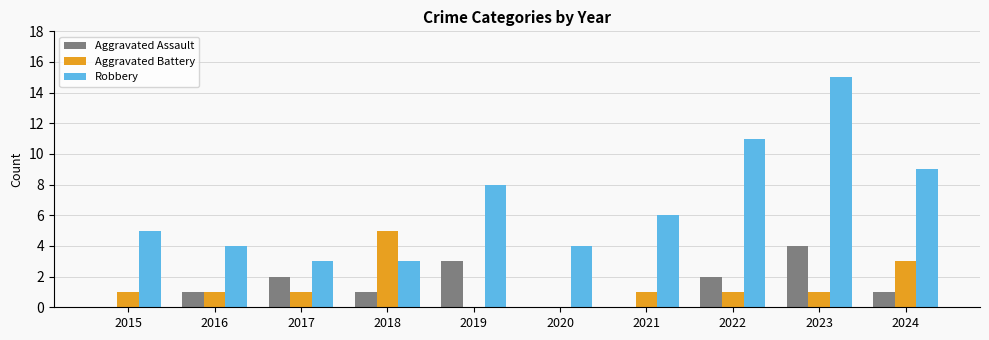

What is the total value across all series at 2017?

6